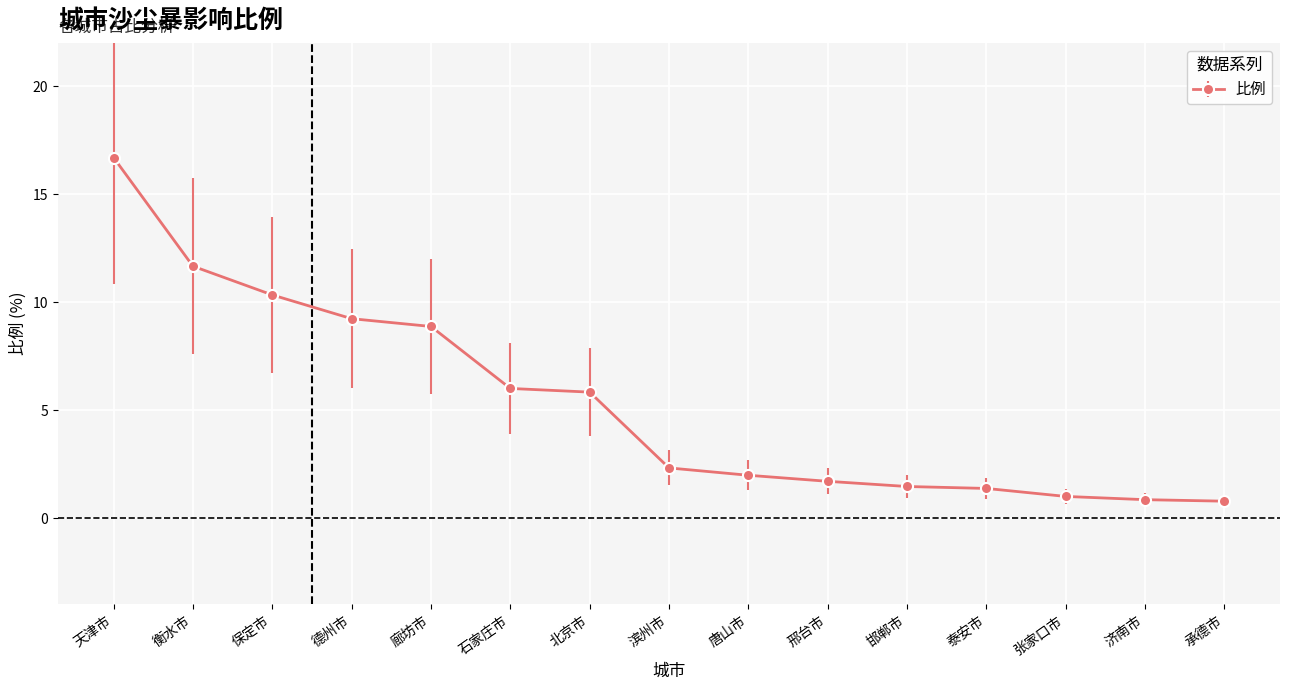

The chart shows a value of 1.2 at 唐山市. True or false?

False